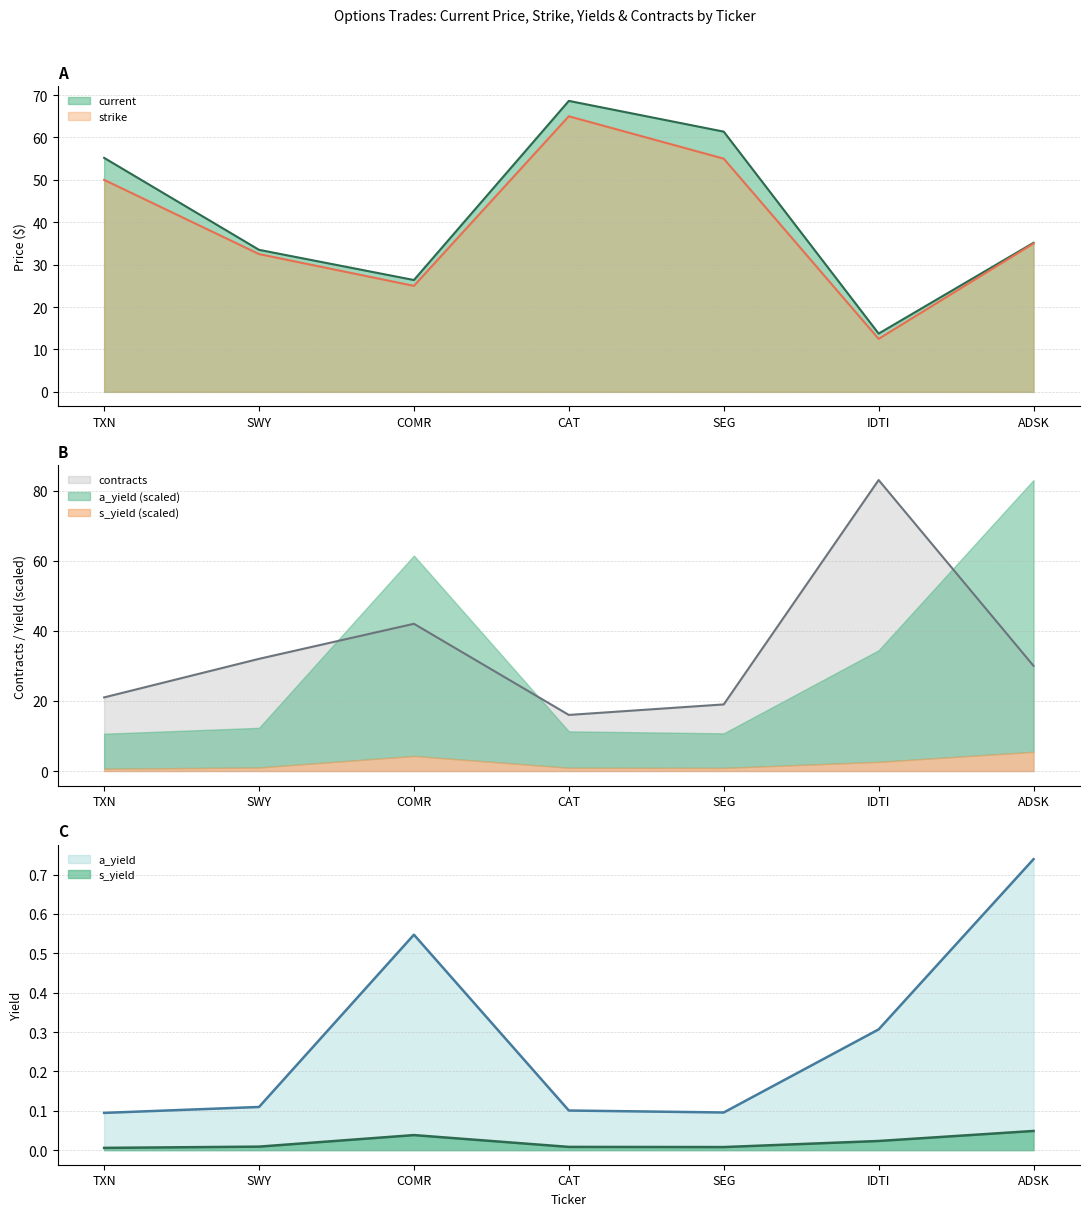

What position from the right is IDTI?

2